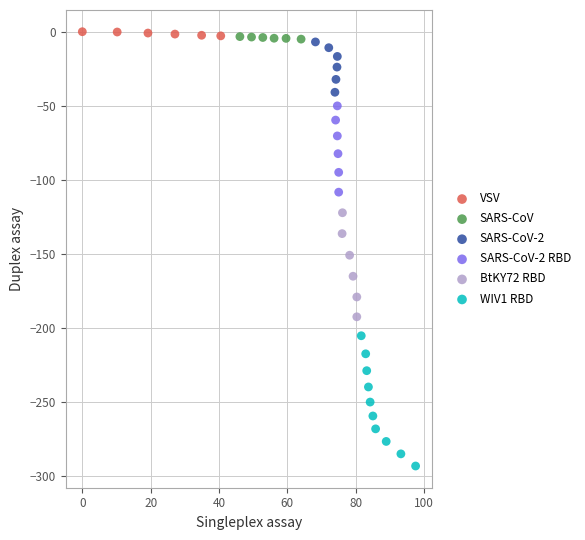

Which series has the widest spread of Y values?

WIV1 RBD